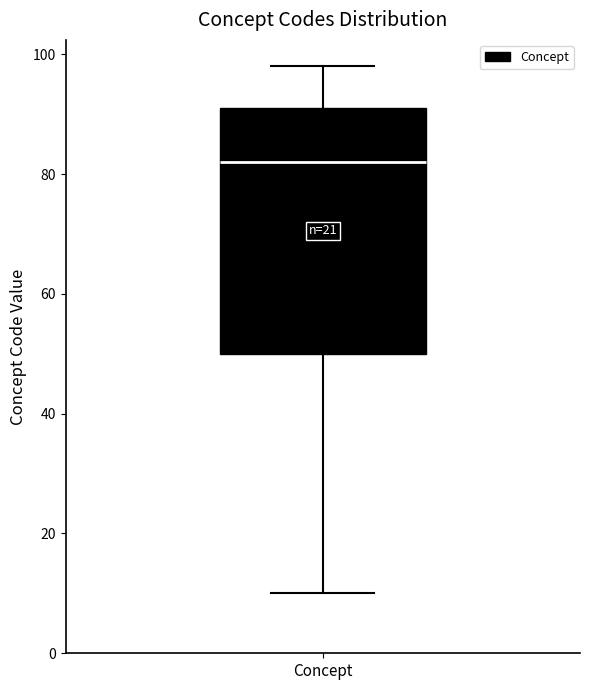

Where is the lower edge of the box for Concept on the y-axis? The values are not printed on the chart, so give them approximately, as read against the axis.

50